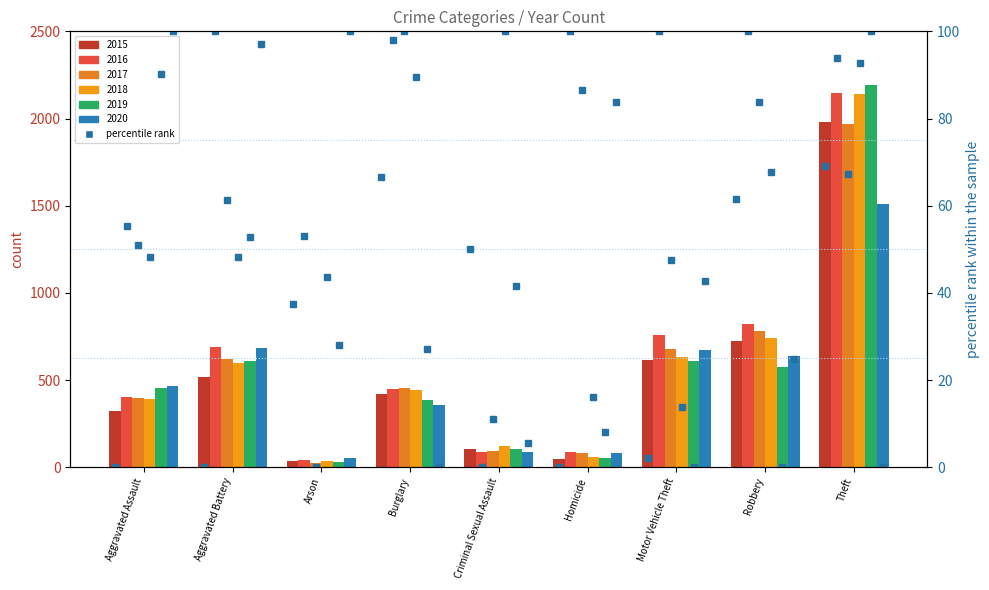

What is the spread (max minus min) of values at Burglary?

96